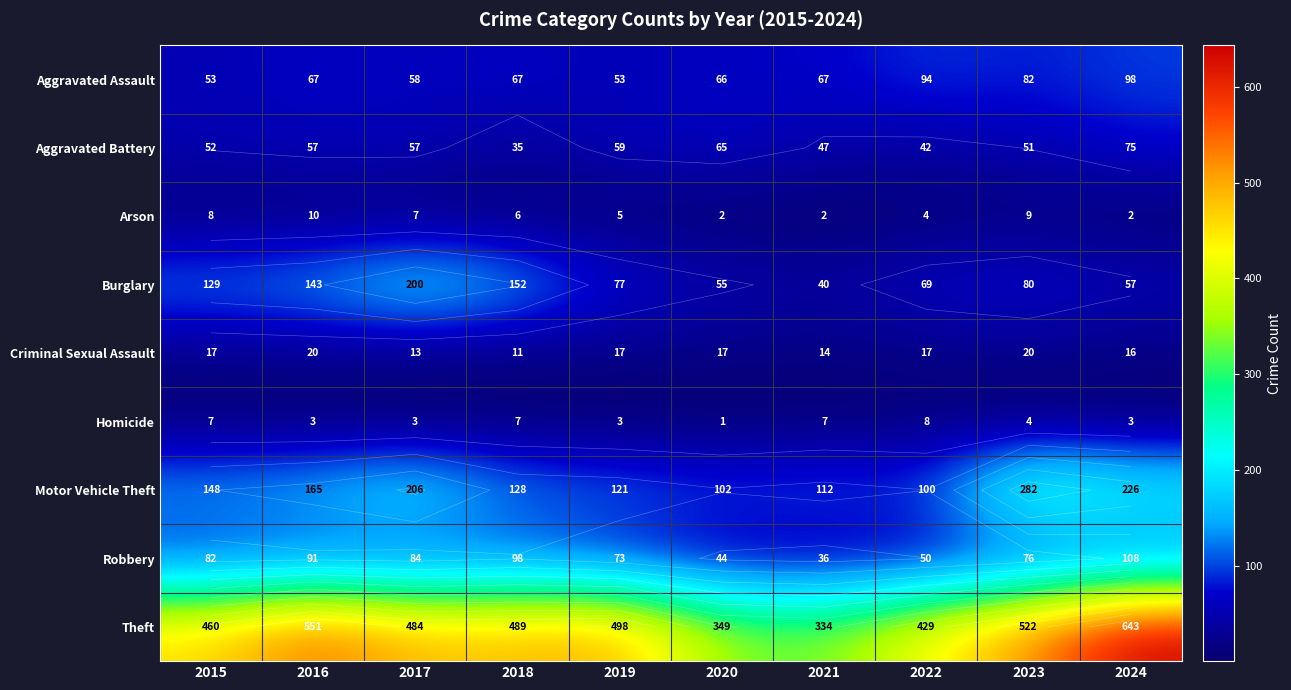

What is the total value across all series at 2016?

1107